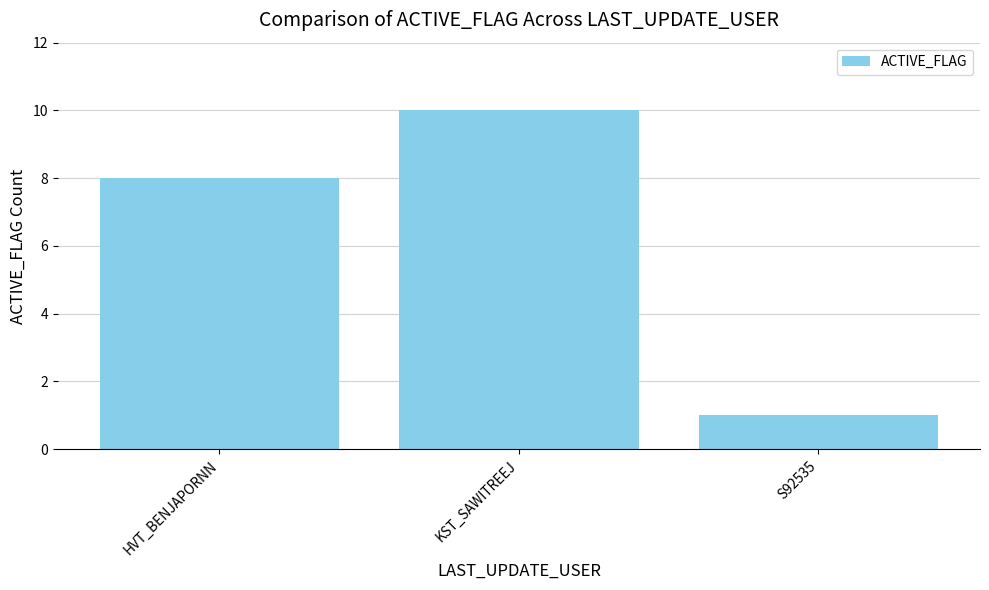

True or false: the data shows 1 at S92535.

True